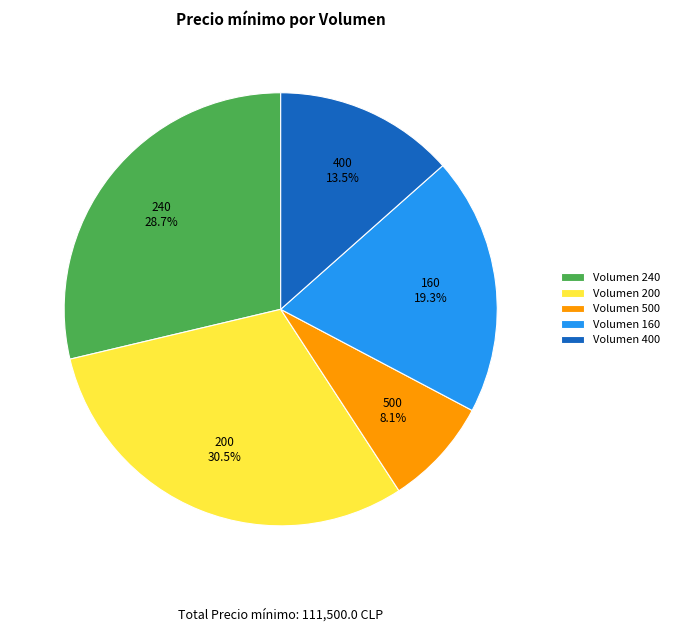

Approximately how many times larger is the value at Volumen 160 compared to Volumen 500?

2.4